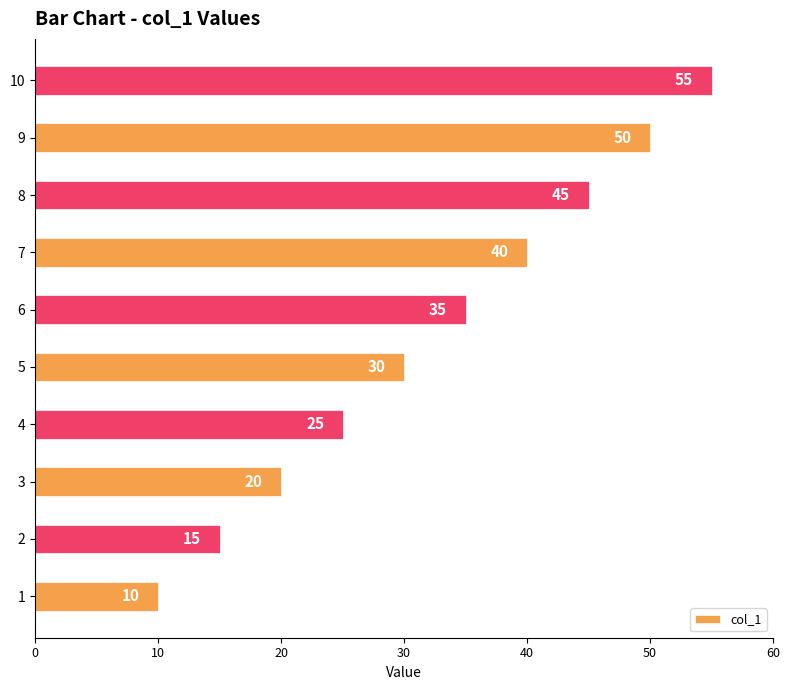

Which label corresponds to the largest value in the chart?

10